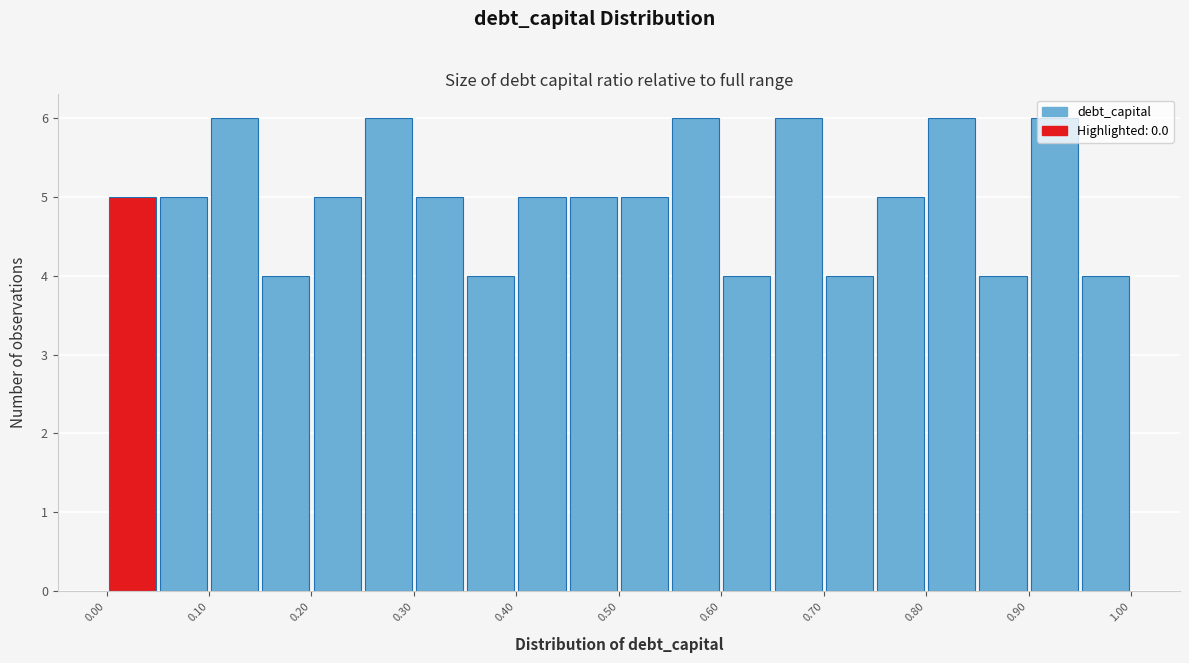

How tall is the bar that spans 0.50 to 0.55 on the x-axis? The values are not printed on the chart, so give them approximately, as read against the axis.

5